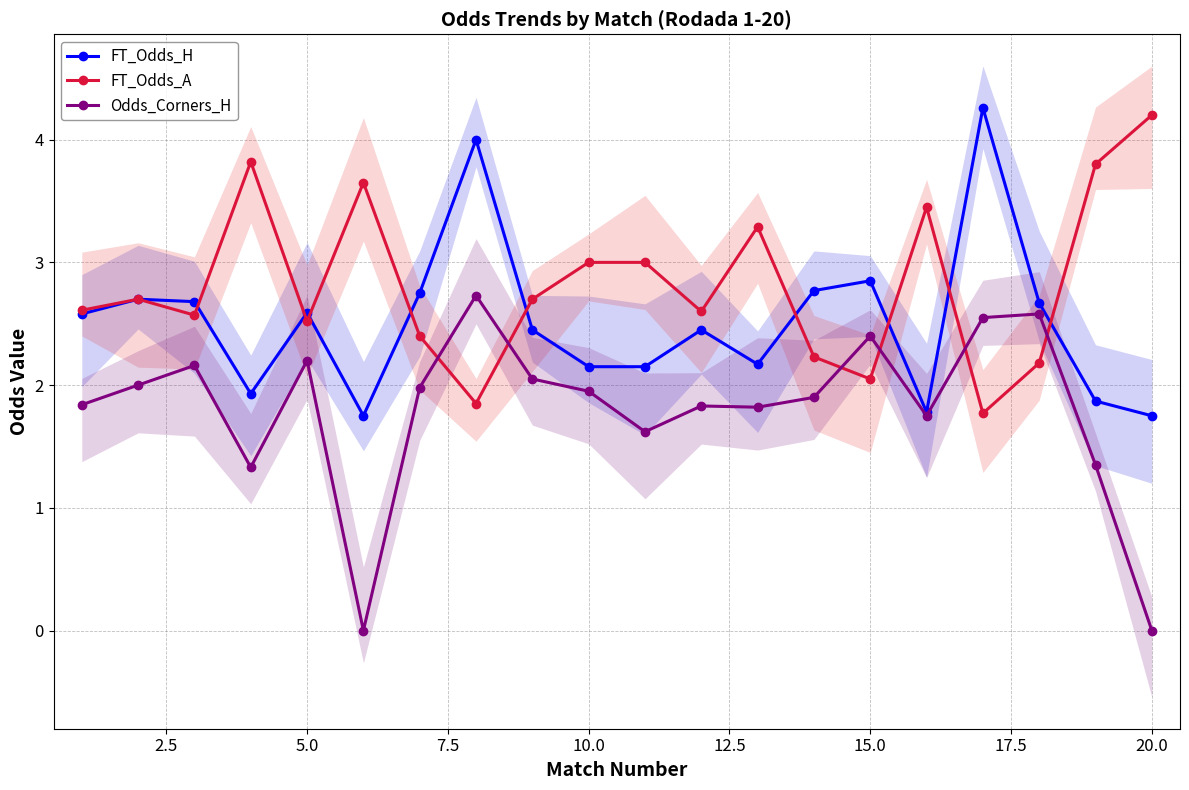

In Odds_Corners_H, how many points are higher than both neighbors (excluding endpoints)?

6